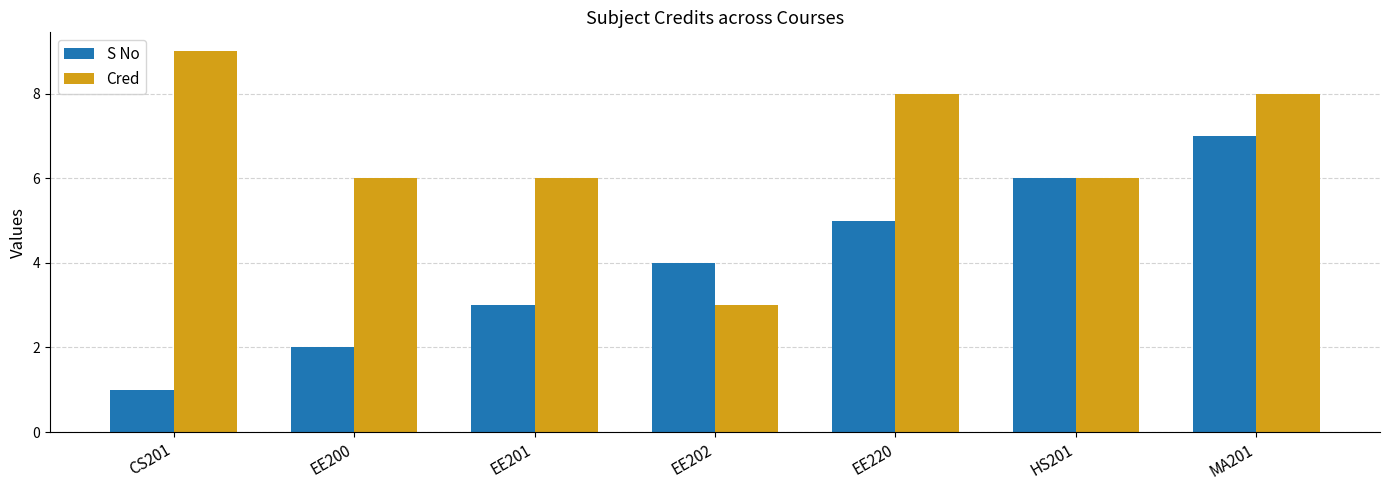

At which category is the sum across all series the highest?

MA201